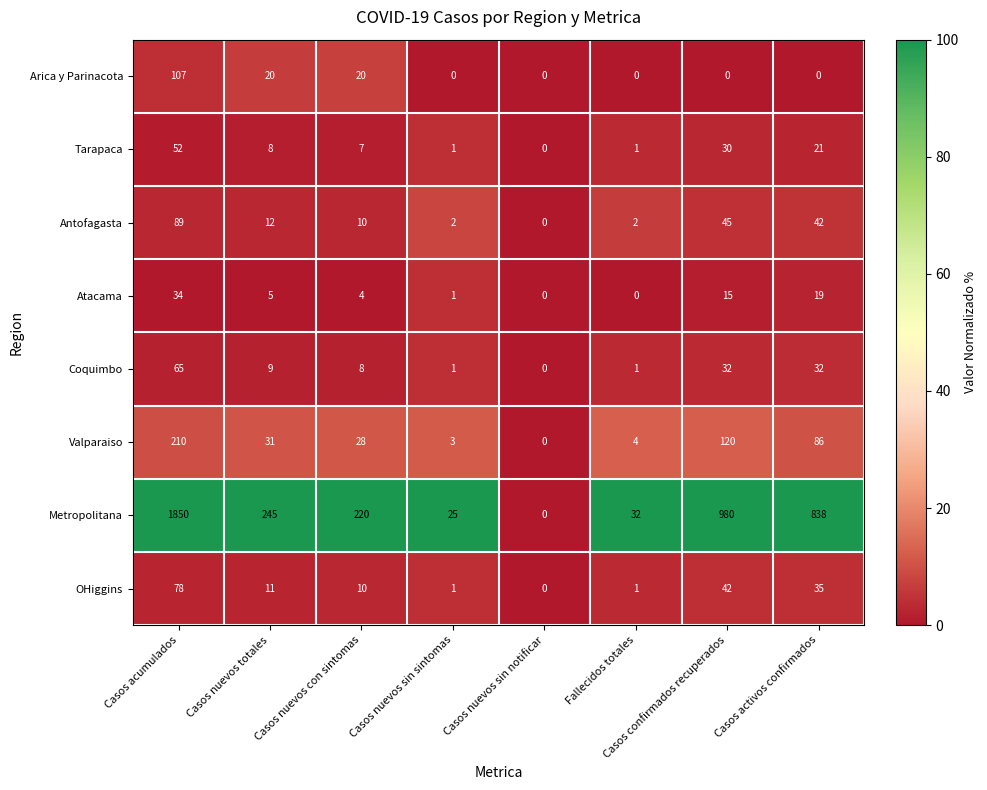

Which series has the widest spread of values?

Metropolitana